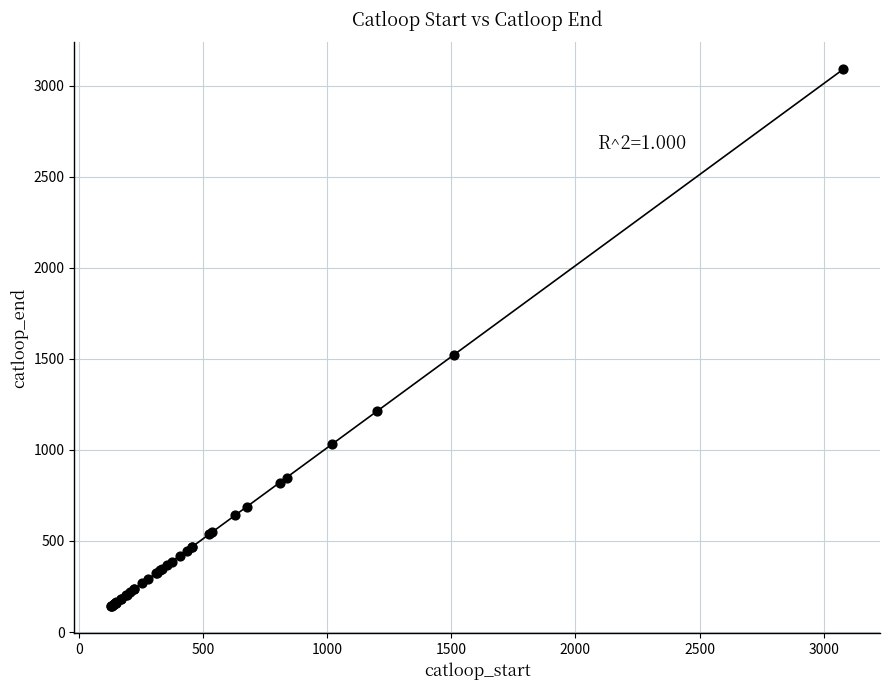

What Y value in the scatter plot is closest to 1615?

1521